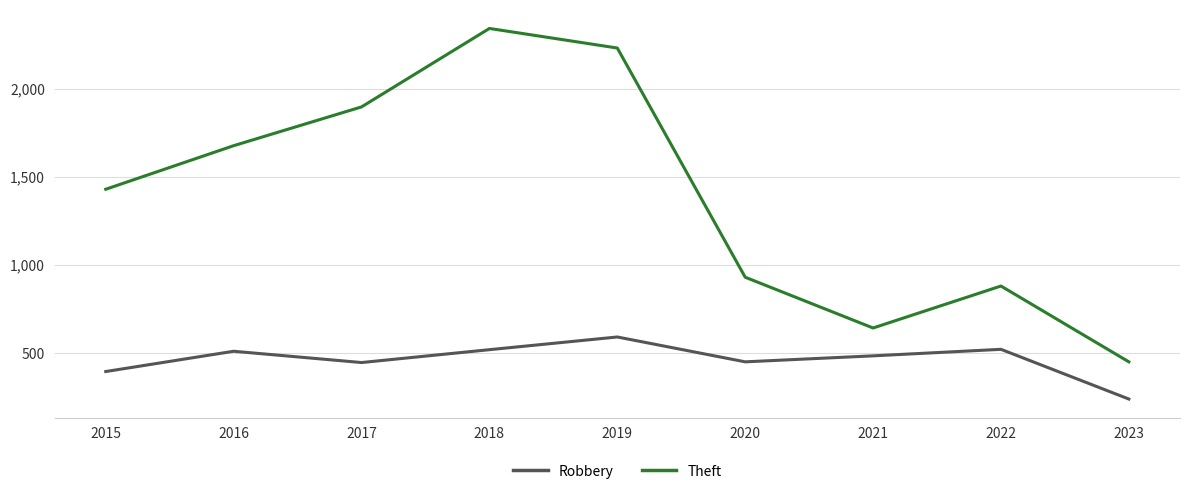

How many interior local valleys does the Robbery series have?

2